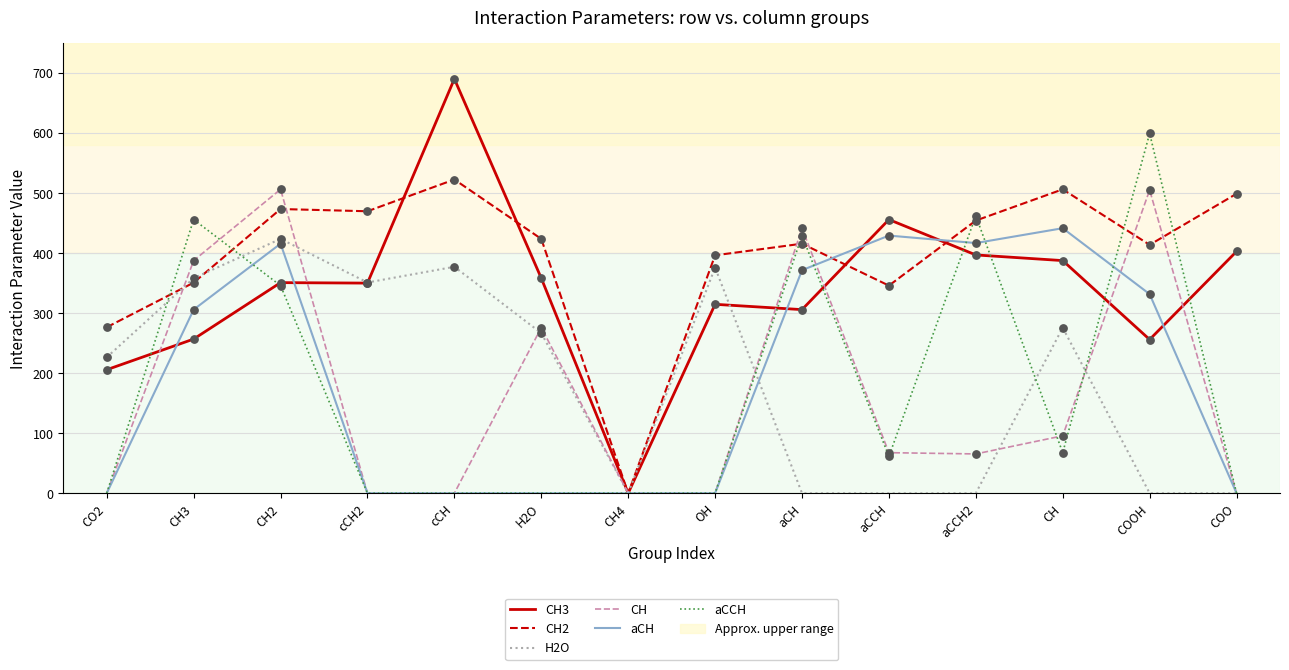

What is the difference between the highest and lowest values at COOH?

599.3